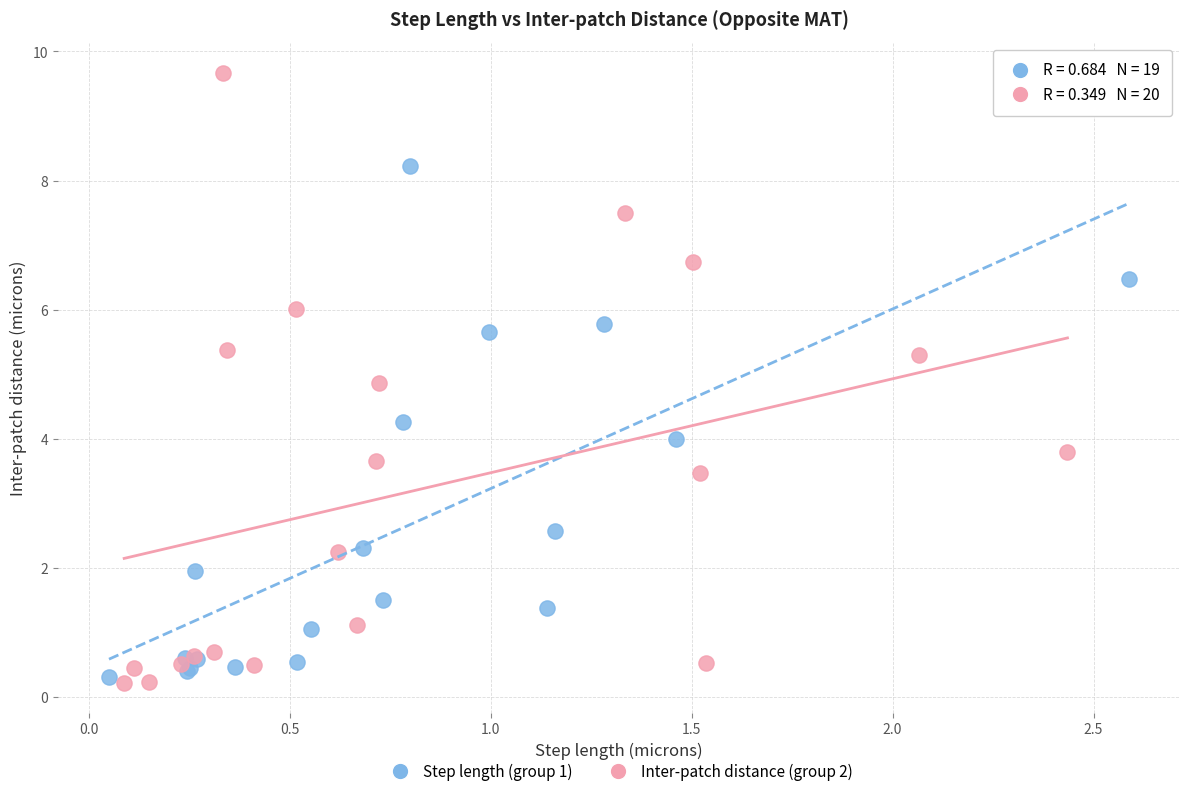

Which series has the widest spread of Y values?

Inter-patch distance (group 2)